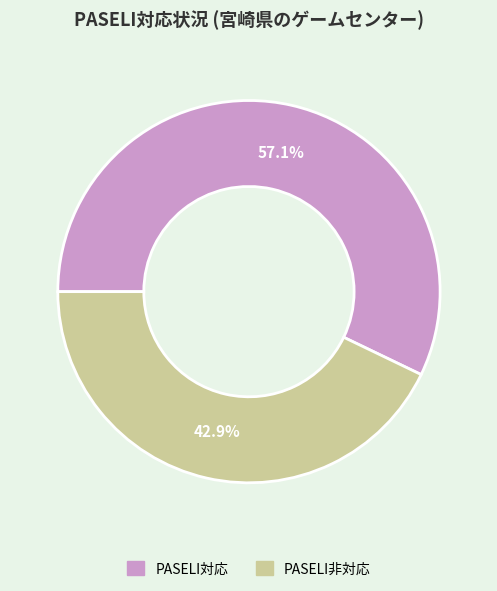

Rank the categories by value from highest to lowest.

PASELI対応, PASELI非対応